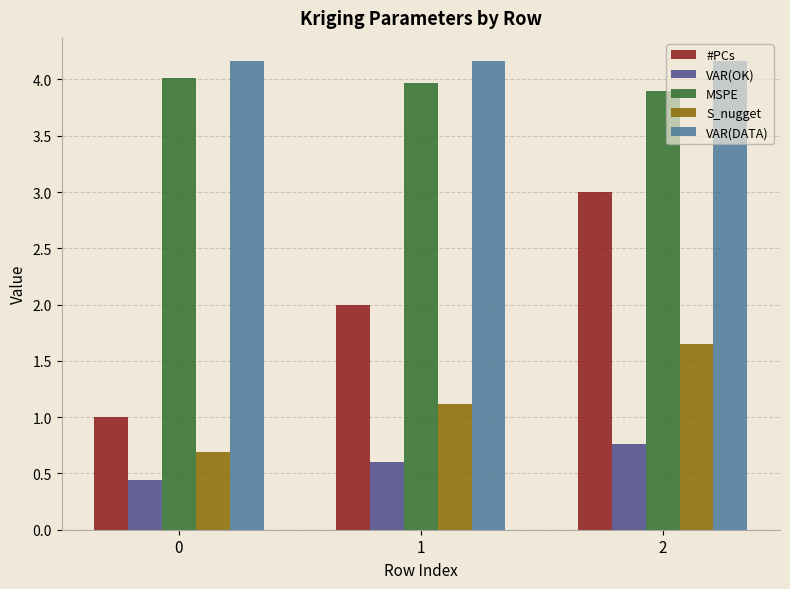

Read the VAR(OK) value at 2.

0.8